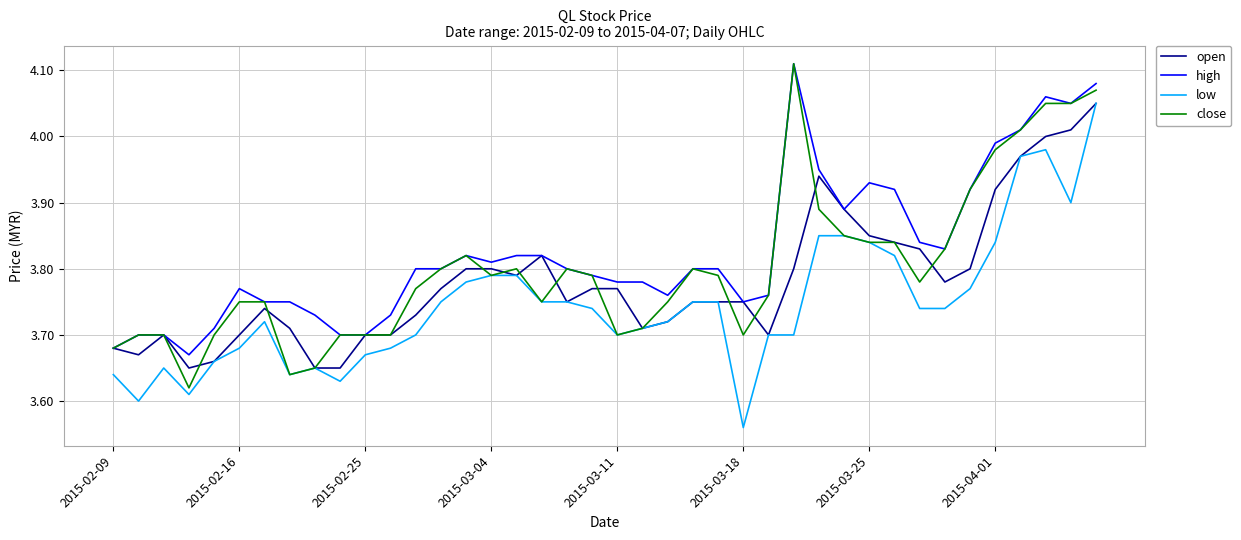

Which series has the largest total across all categories?

high